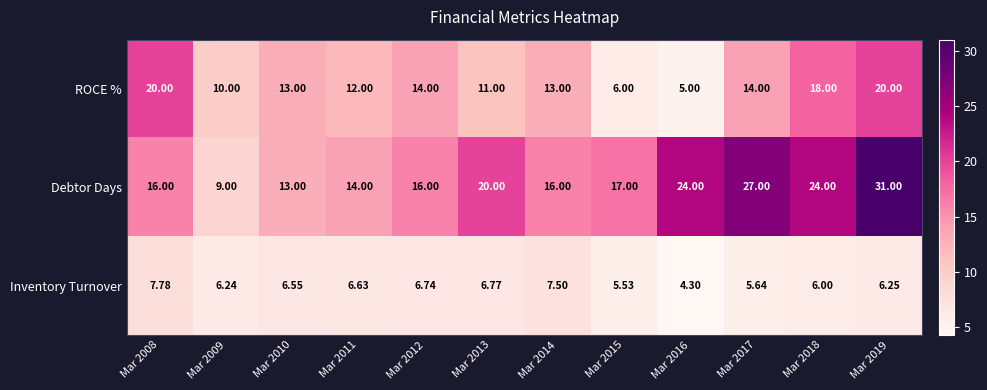

List the series in order of their overall mean, lowest first.

Inventory Turnover, ROCE %, Debtor Days